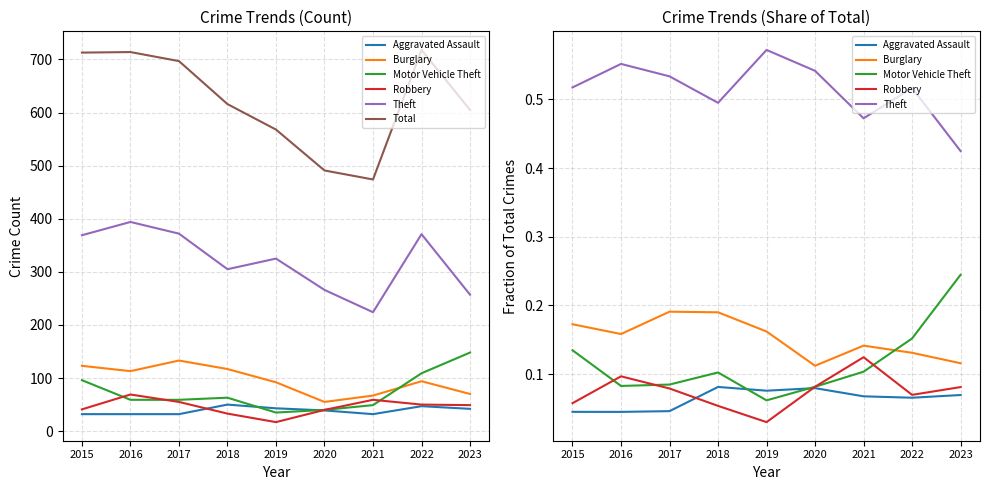

What is the greatest value displayed?

718.0